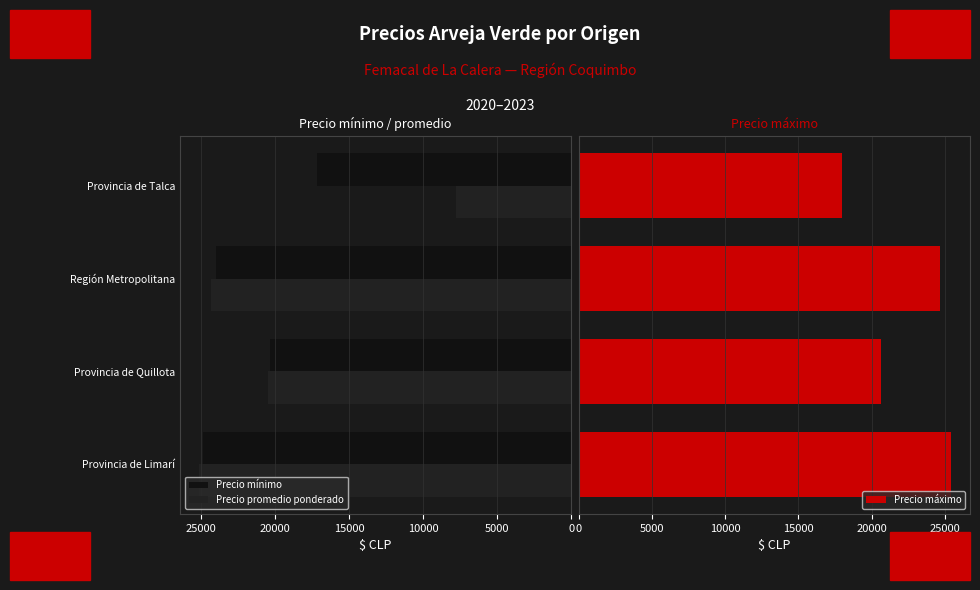

Is it true that Precio mínimo equals 5324 at Región Metropolitana?

False